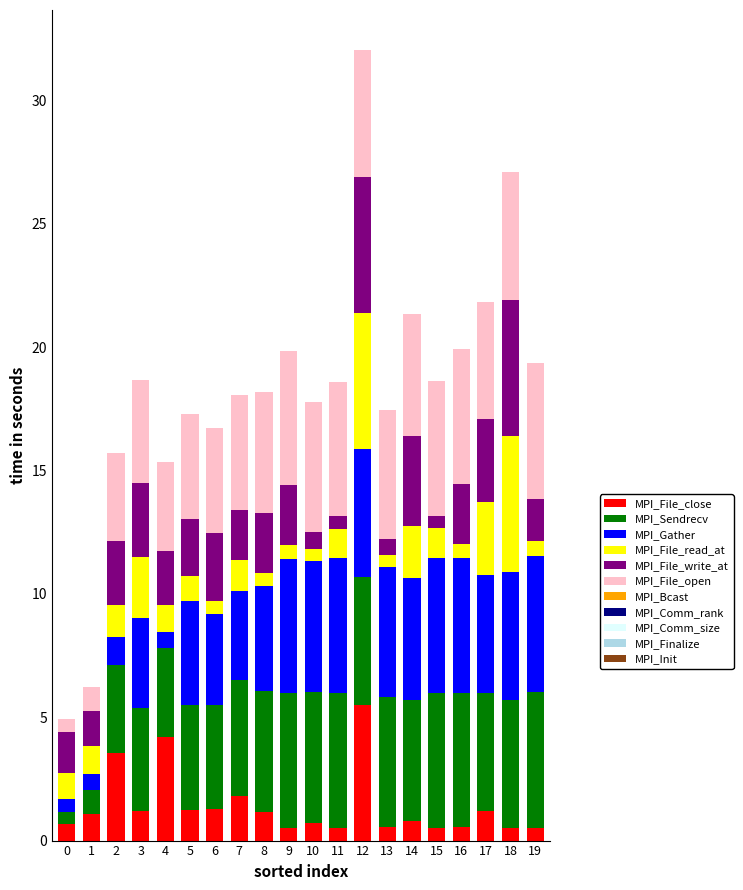

Which category has the highest value in the MPI_File_close series?

12